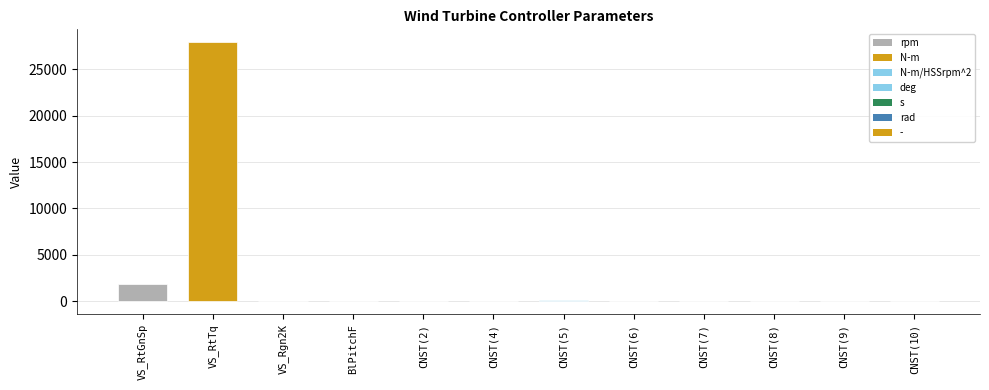

What is the change in value from VS_RtGnSp to CNST(5)?

-1710.0